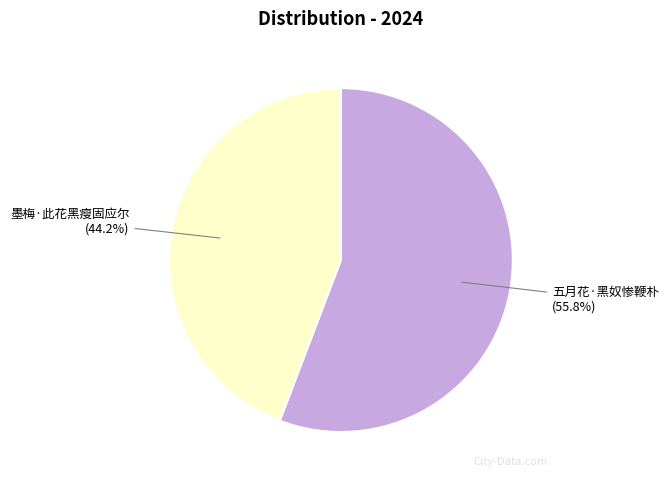

To the nearest percent, what portion does 五月花·黑奴惨鞭朴 represent?

56%